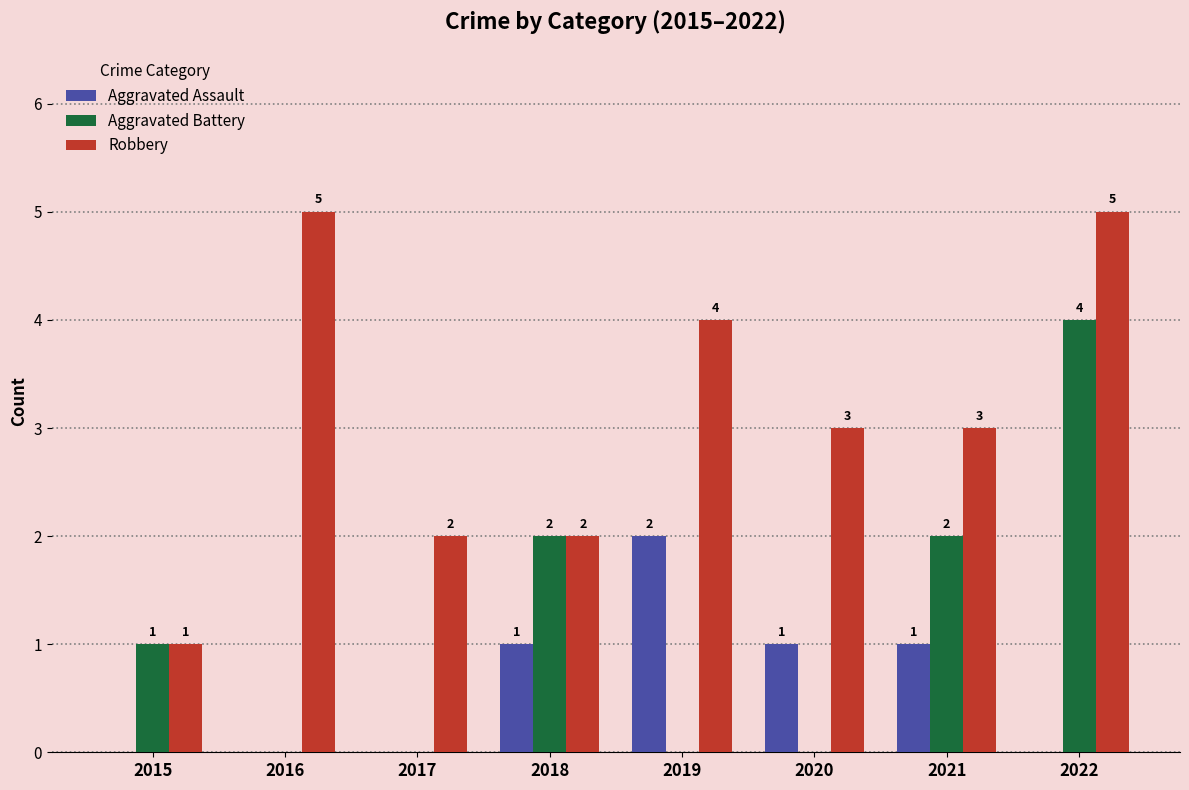

Reading right to left, what are all the values shown in this chart?

Aggravated Assault: 2022=0	2021=1	2020=1	2019=2	2018=1	2017=0	2016=0	2015=0
Aggravated Battery: 2022=4	2021=2	2020=0	2019=0	2018=2	2017=0	2016=0	2015=1
Robbery: 2022=5	2021=3	2020=3	2019=4	2018=2	2017=2	2016=5	2015=1